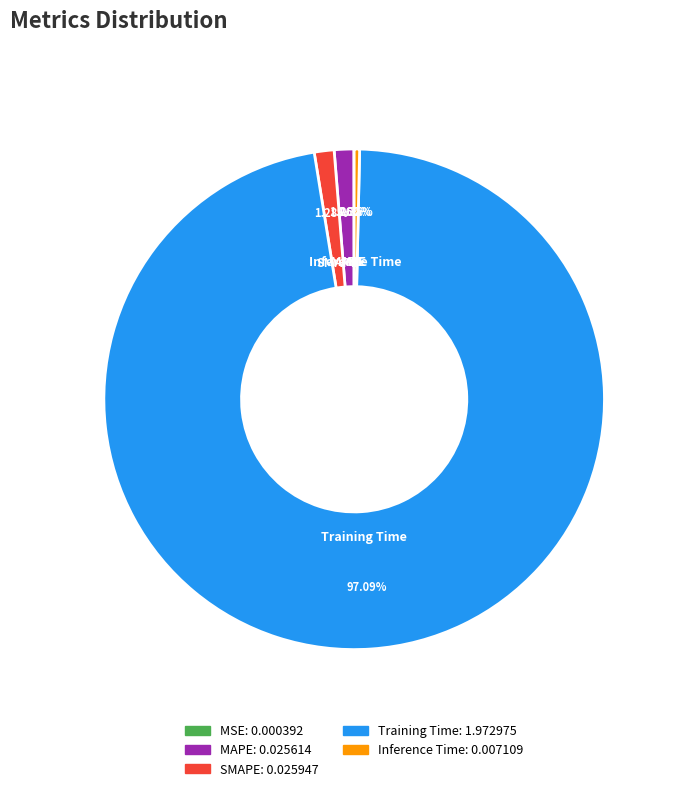

To the nearest percent, what portion does MAPE represent?

1%